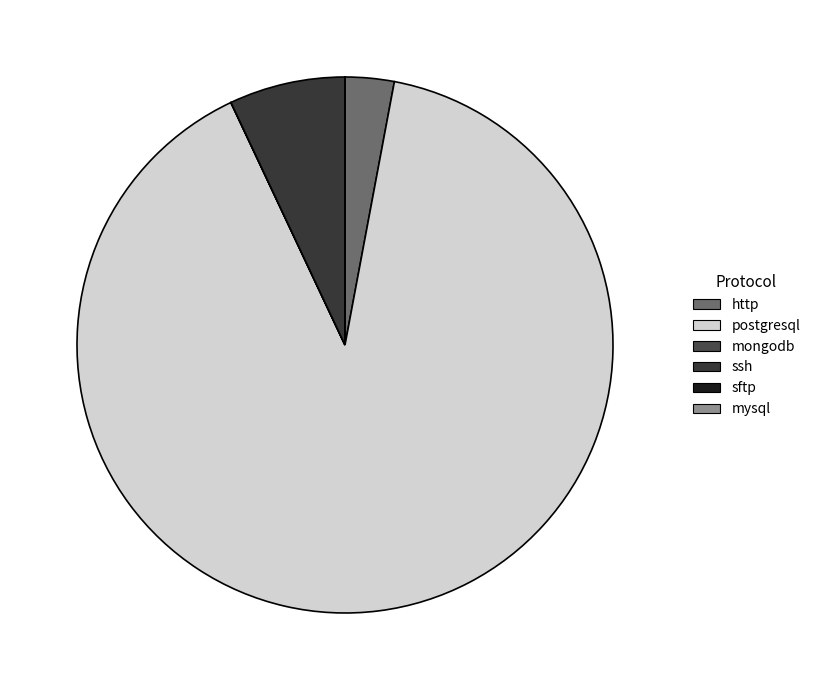

What percentage do postgresql and sftp together represent?

90.0%